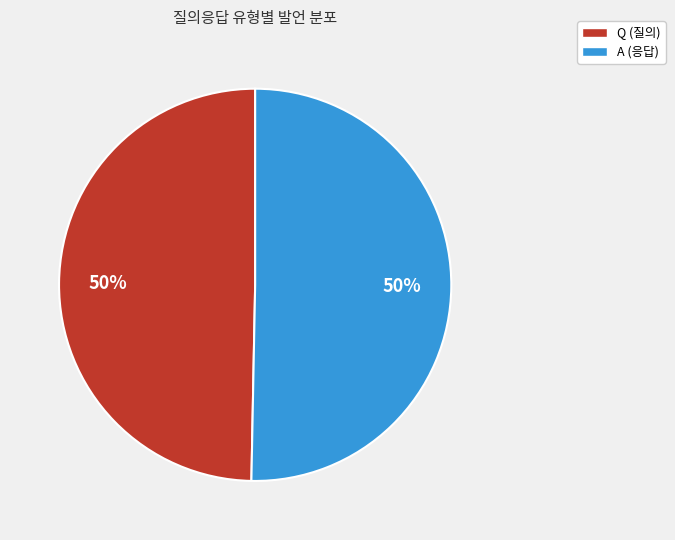

Approximately how many times larger is the value at Q compared to A?

1.0